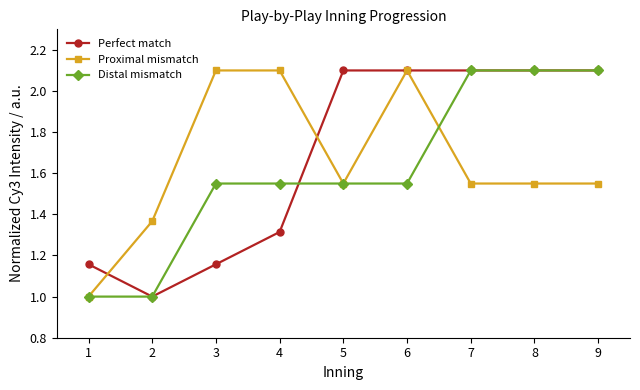

What is the value of the Proximal mismatch point at the 4th from the left?

2.1